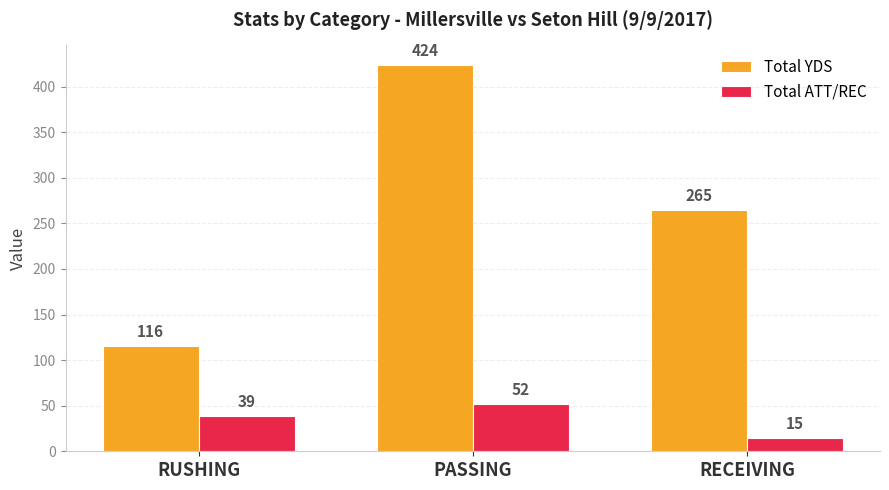

How many Total YDS values are between 116 and 424?

3